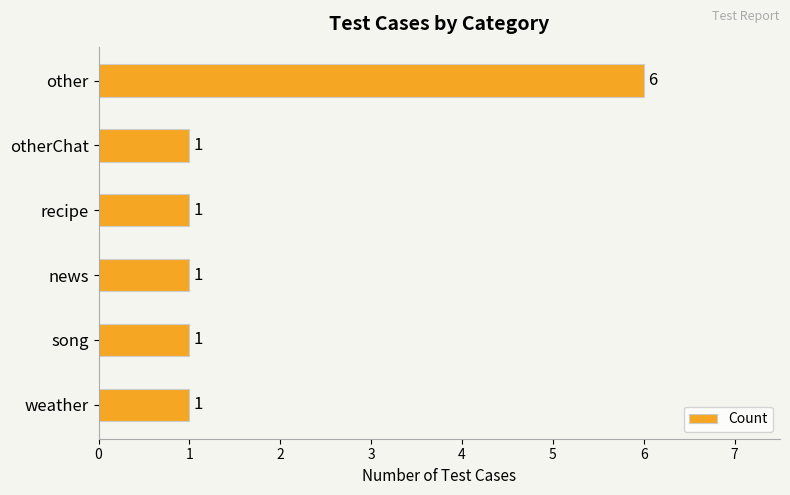

What is the difference between the maximum and minimum values?

5